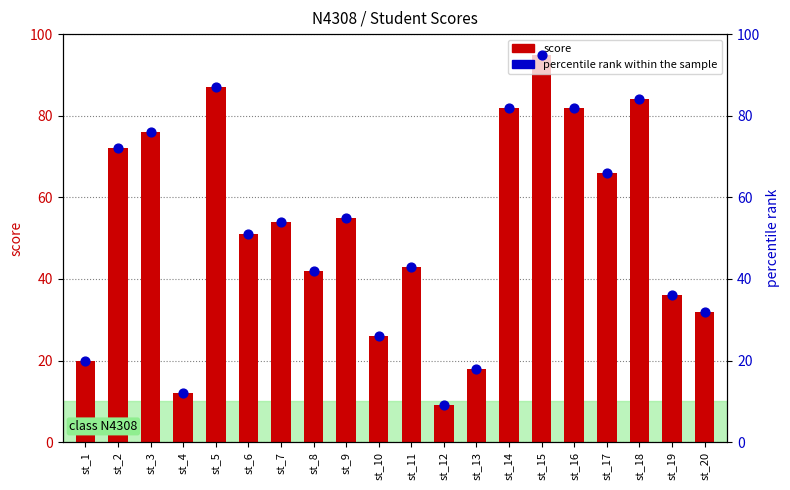

What are all the series names shown in the legend?

score, percentile rank within the sample